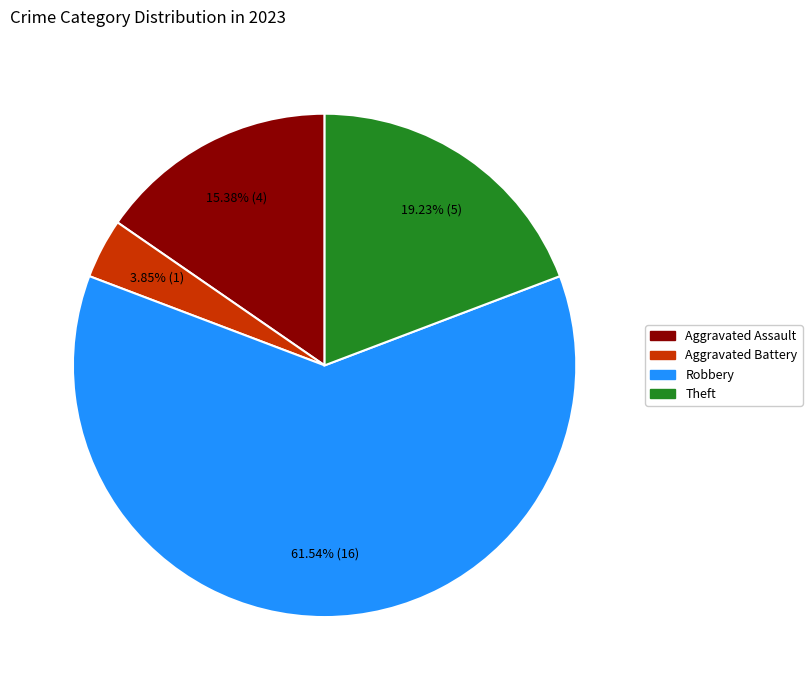

How many segments does this pie chart have?

4